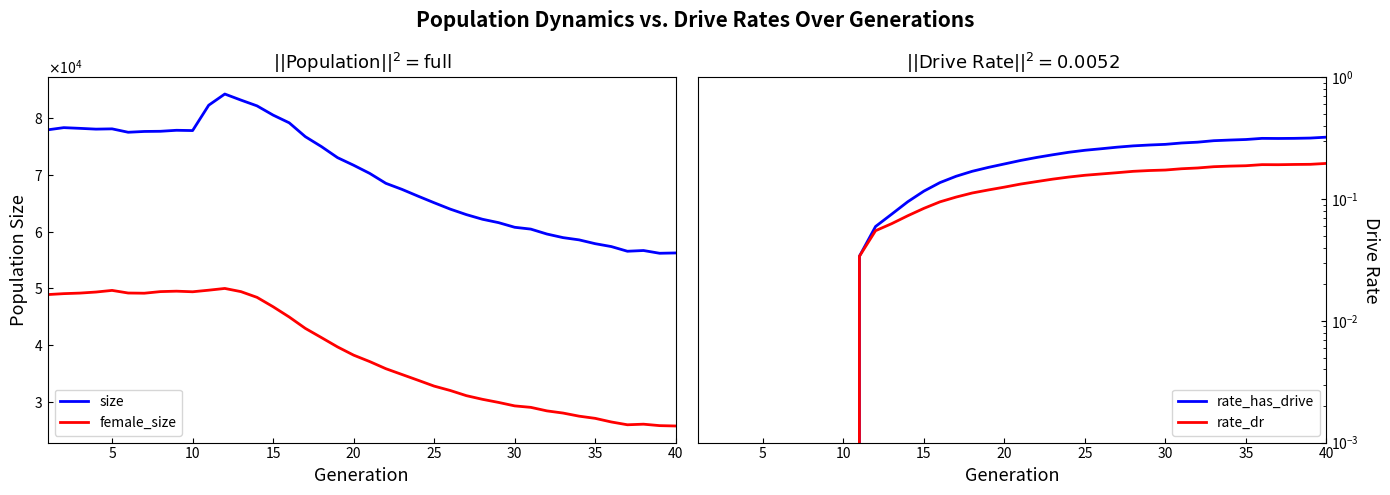

How many data points does each series have?

40